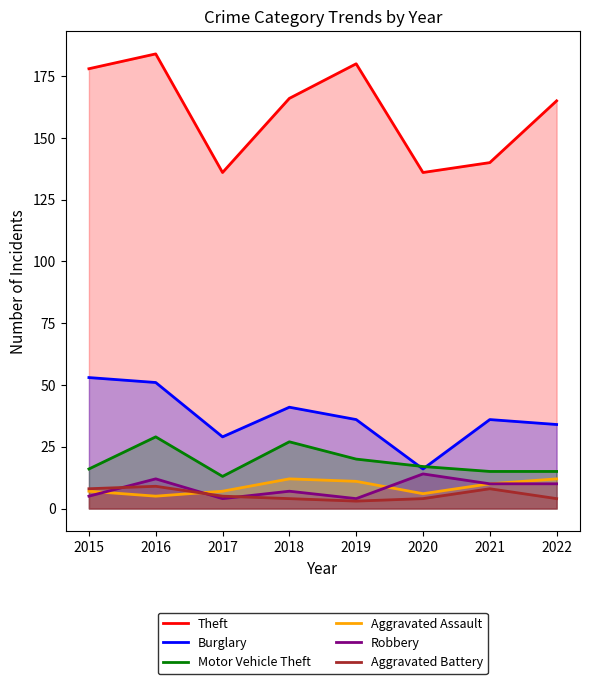

At which category is the sum across all series the highest?

2016